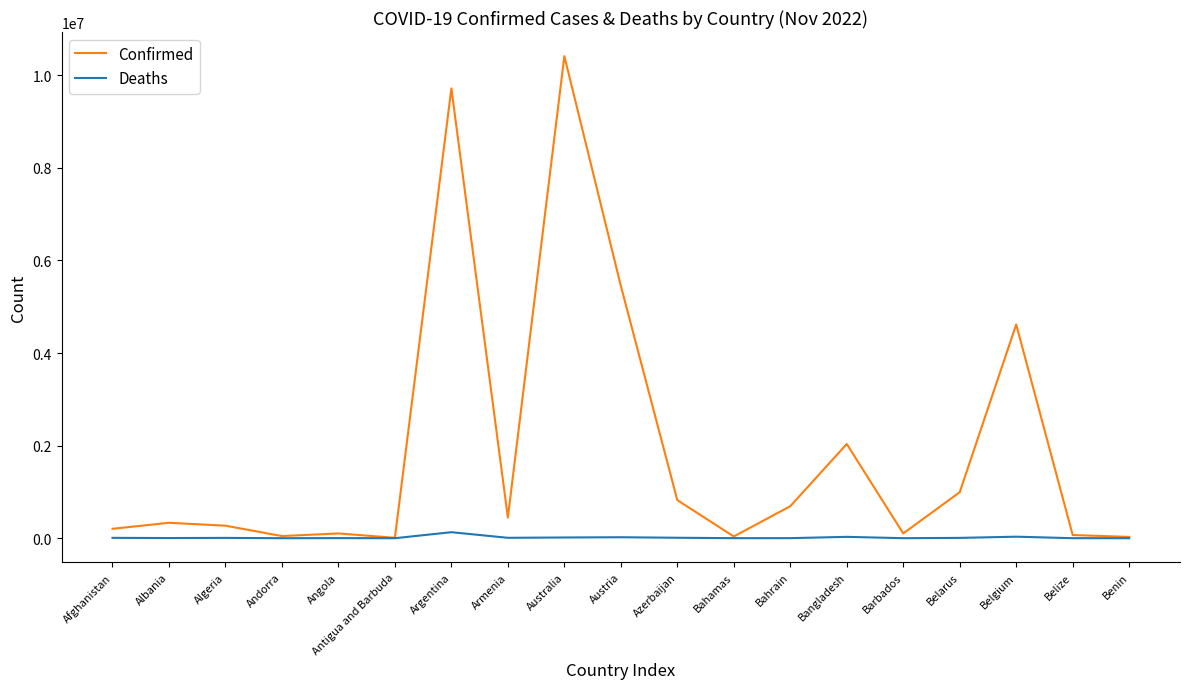

At which category is the sum across all series the highest?

Australia